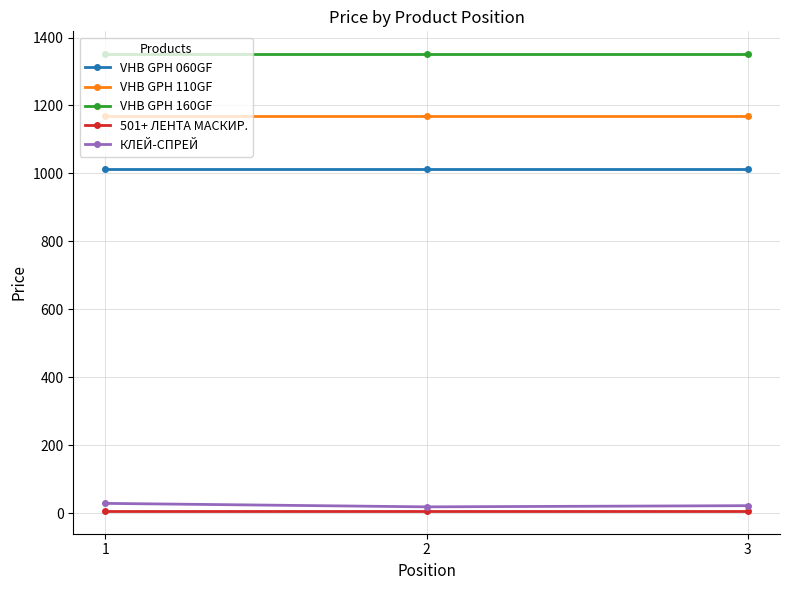

What is the maximum value for VHB GPH 060GF?

1012.2